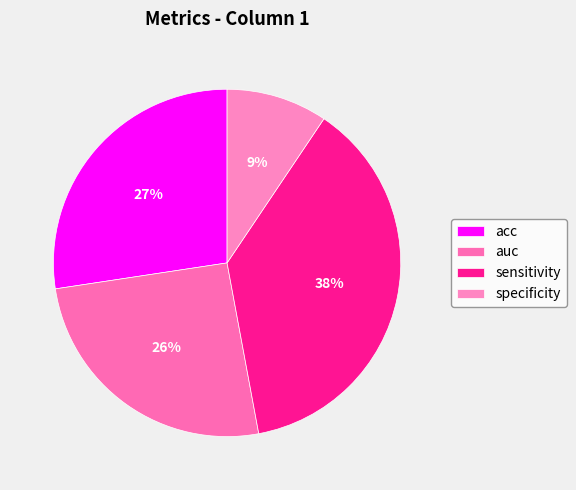

Count the number of slices in the pie.

4